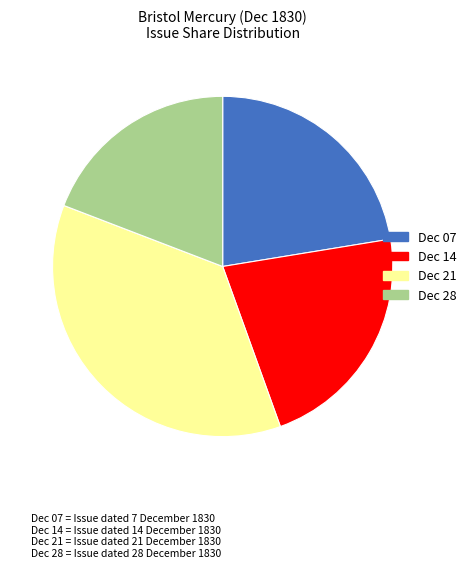

Count the number of slices in the pie.

4